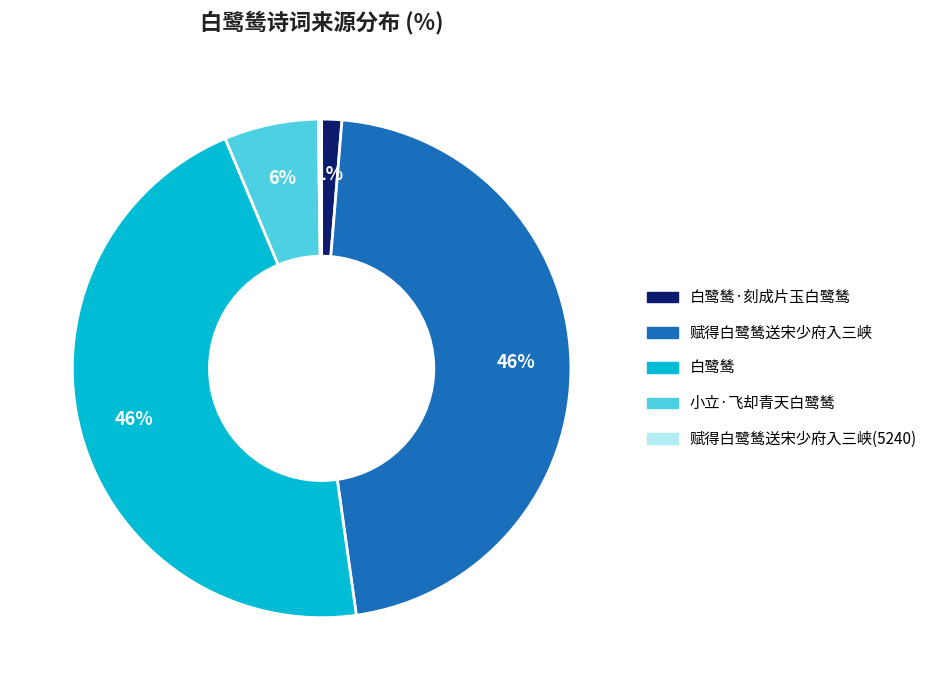

To the nearest percent, what is the difference between the largest and smallest slice percentages?

46%